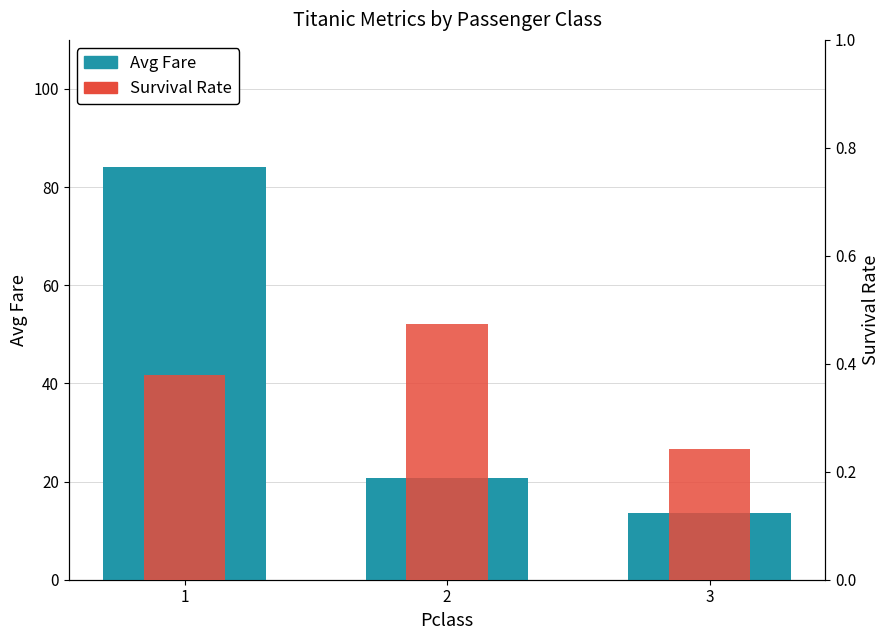

At which label is Avg Fare closest to 48?

2